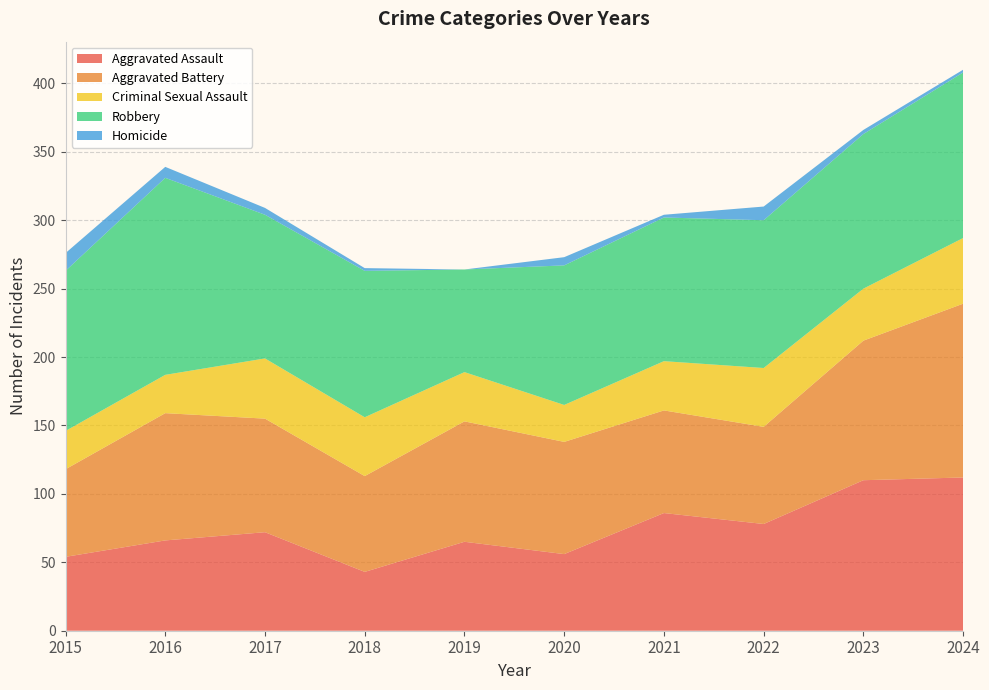

Reading left to right, extract all data points from this chart.

Aggravated Assault: 2015=54	2016=66	2017=72	2018=43	2019=65	2020=56	2021=86	2022=78	2023=110	2024=112
Aggravated Battery: 2015=64	2016=93	2017=83	2018=70	2019=88	2020=82	2021=75	2022=71	2023=102	2024=127
Criminal Sexual Assault: 2015=28	2016=28	2017=44	2018=43	2019=36	2020=27	2021=36	2022=43	2023=38	2024=48
Robbery: 2015=117	2016=144	2017=105	2018=107	2019=75	2020=102	2021=105	2022=108	2023=113	2024=121
Homicide: 2015=13	2016=8	2017=5	2018=2	2019=0	2020=6	2021=2	2022=10	2023=3	2024=2